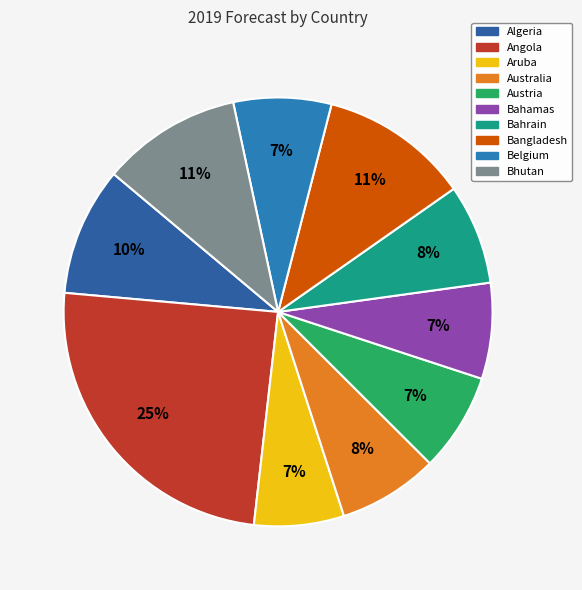

How many segments does this pie chart have?

10